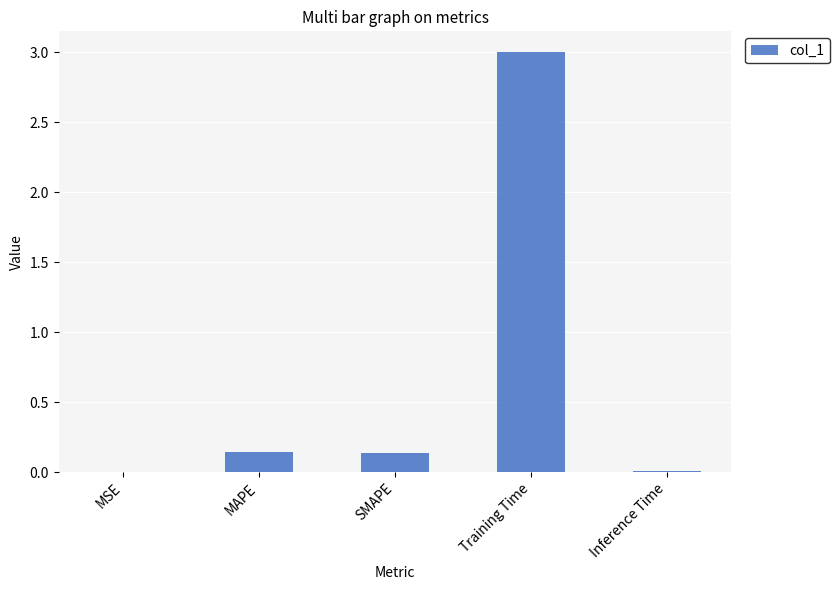

What is the sum of all values?

3.3